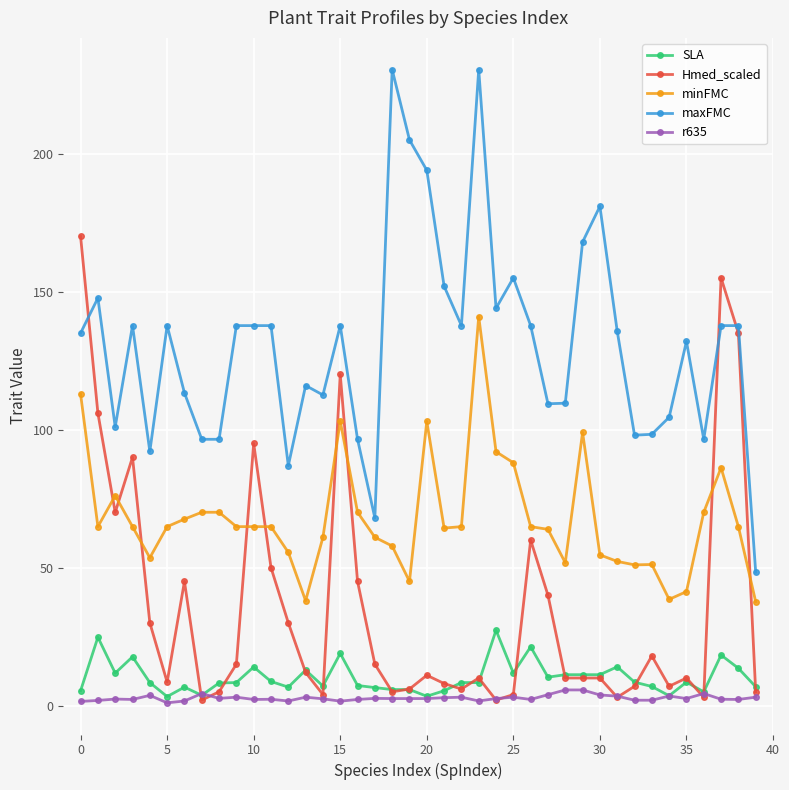

True or false: minFMC and SLA intersect in this chart.

False